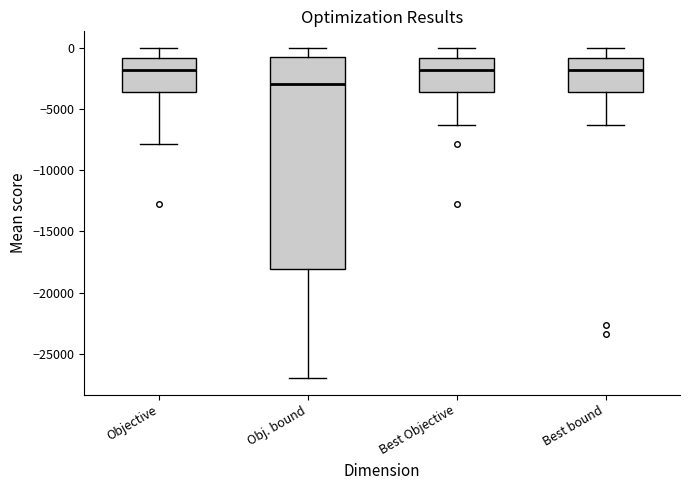

Which box is the tallest, from its lower edge to its upper edge?

Obj. bound